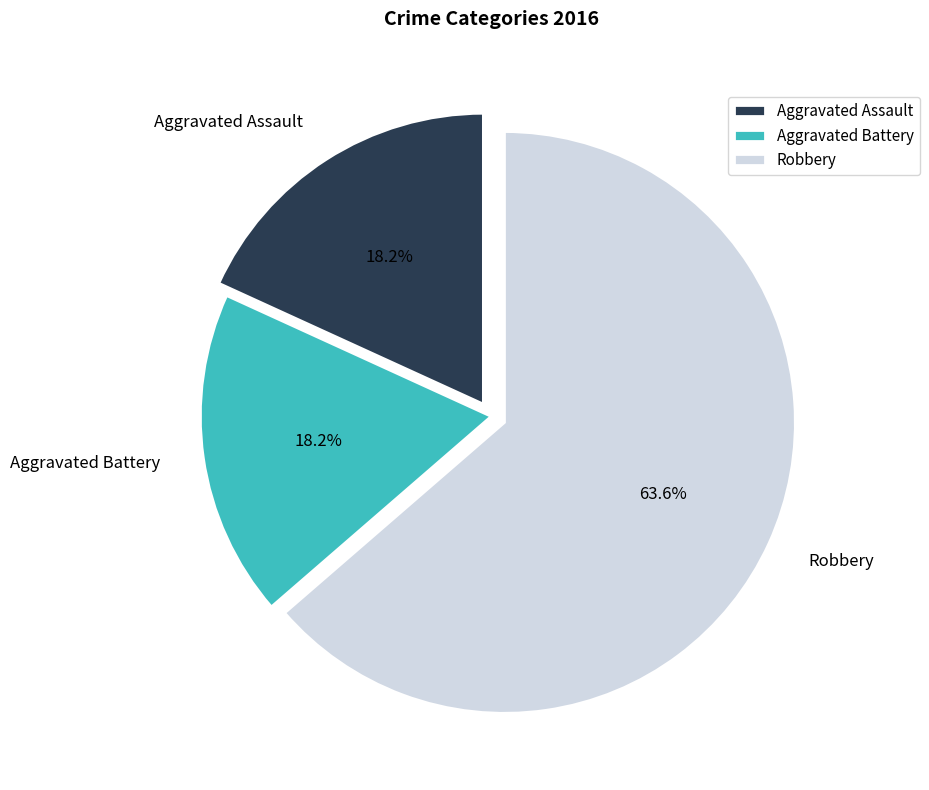

Is the sum of Robbery and Aggravated Battery greater than half?

Yes